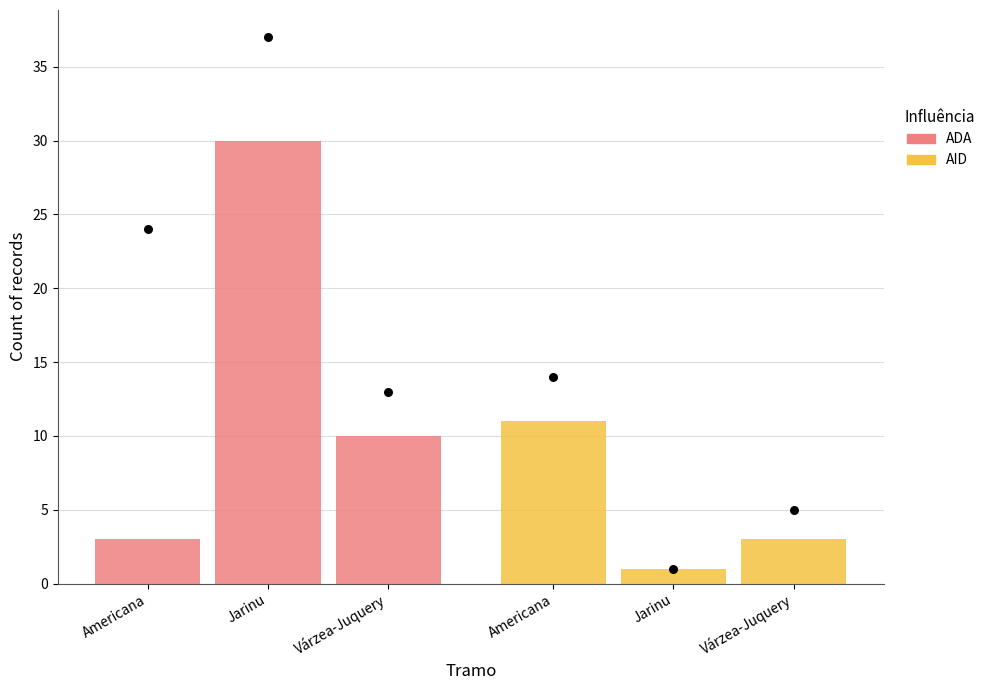

At how many categories does at least one series exceed 16?

1